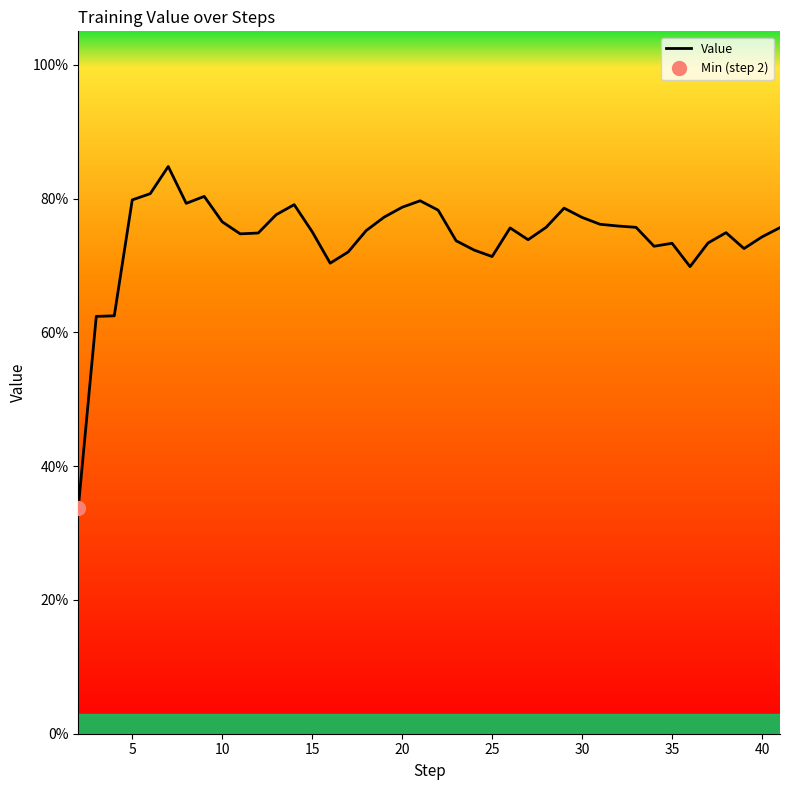

What is the difference between the maximum and minimum values?

0.5